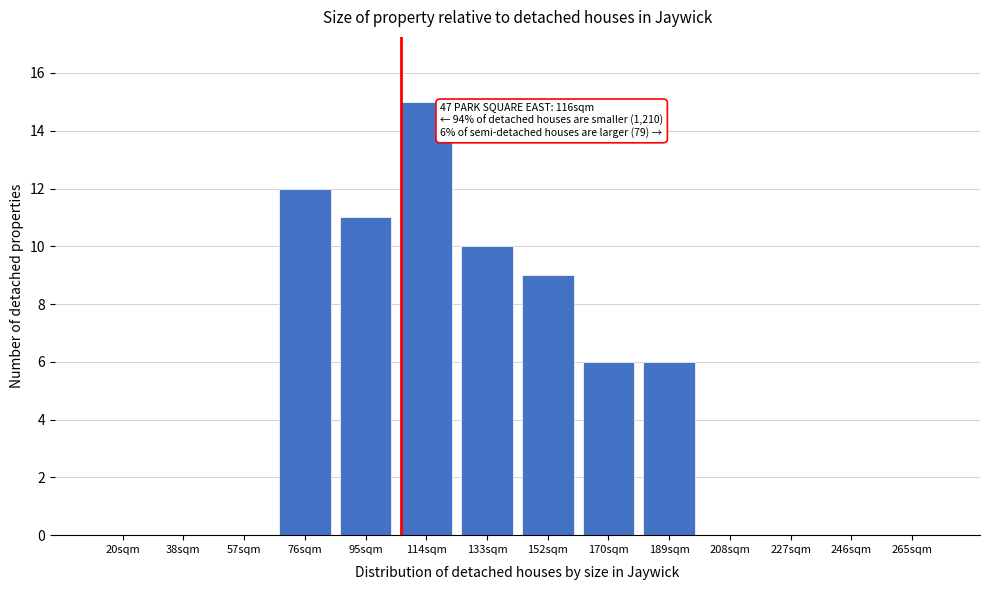

Reading left to right, extract all data points from this chart.

20sqm=0	38sqm=0	57sqm=0	76sqm=12	95sqm=11	114sqm=15	133sqm=10	152sqm=9	170sqm=6	189sqm=6	208sqm=0	227sqm=0	246sqm=0	265sqm=0